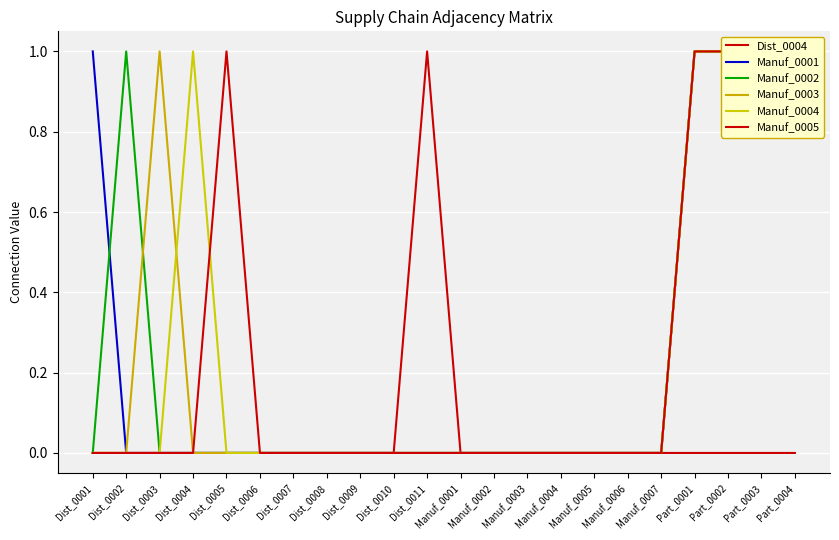

True or false: Manuf_0001 and Manuf_0003 intersect in this chart.

False